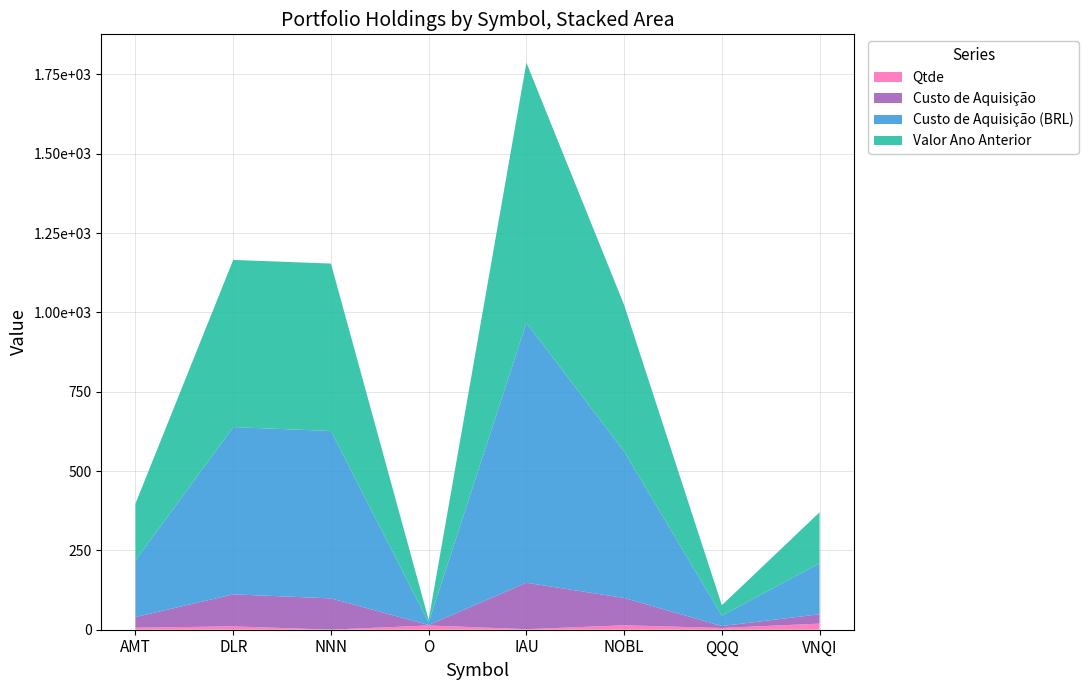

Reading left to right, extract all data points from this chart.

Qtde: AMT=6.5	DLR=10.5	NNN=0.4	O=13.4	IAU=1.7	NOBL=14.0	QQQ=5.5	VNQI=19.3
Custo de Aquisição: AMT=33.5	DLR=101.0	NNN=98.4	O=1.5	IAU=146.3	NOBL=86.2	QQQ=6.1	VNQI=29.4
Custo de Aquisição (BRL): AMT=178.8	DLR=527.0	NNN=527.7	O=8.2	IAU=819.6	NOBL=461.8	QQQ=32.7	VNQI=160.7
Valor Ano Anterior: AMT=178.8	DLR=527.0	NNN=527.7	O=8.2	IAU=819.6	NOBL=461.8	QQQ=32.7	VNQI=160.7